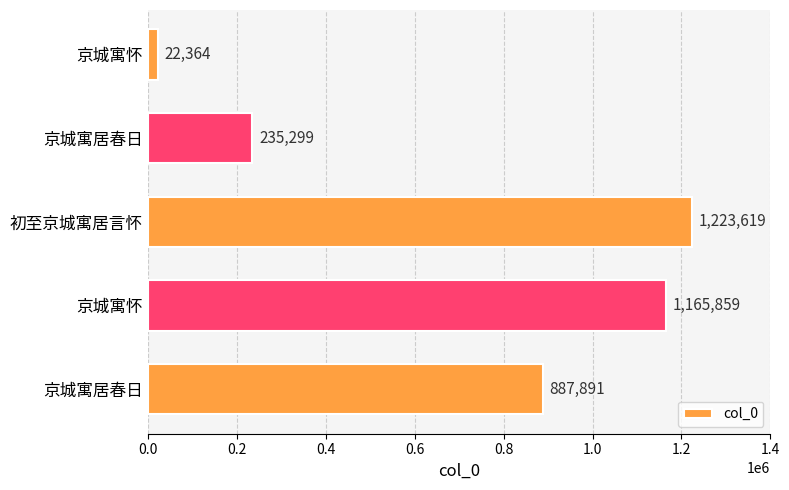

How many values are below 887891?

2